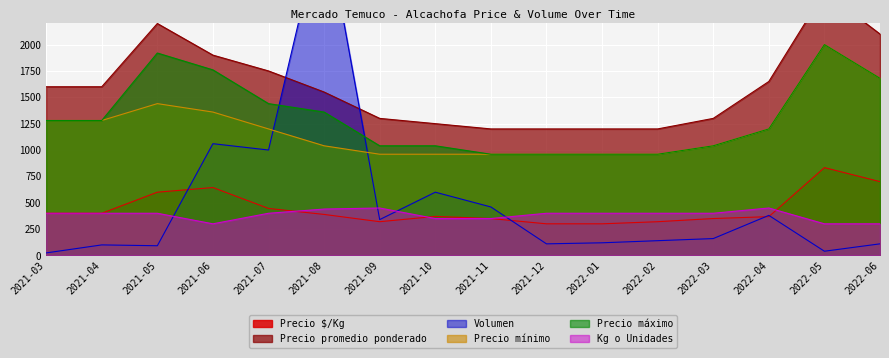

How many lines are shown in the chart?

6